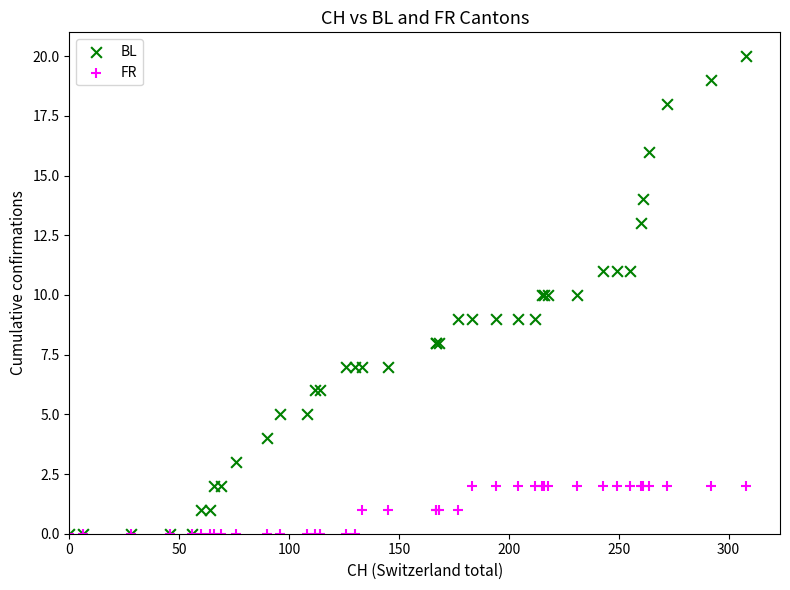

What are all the series names shown in the legend?

BL, FR